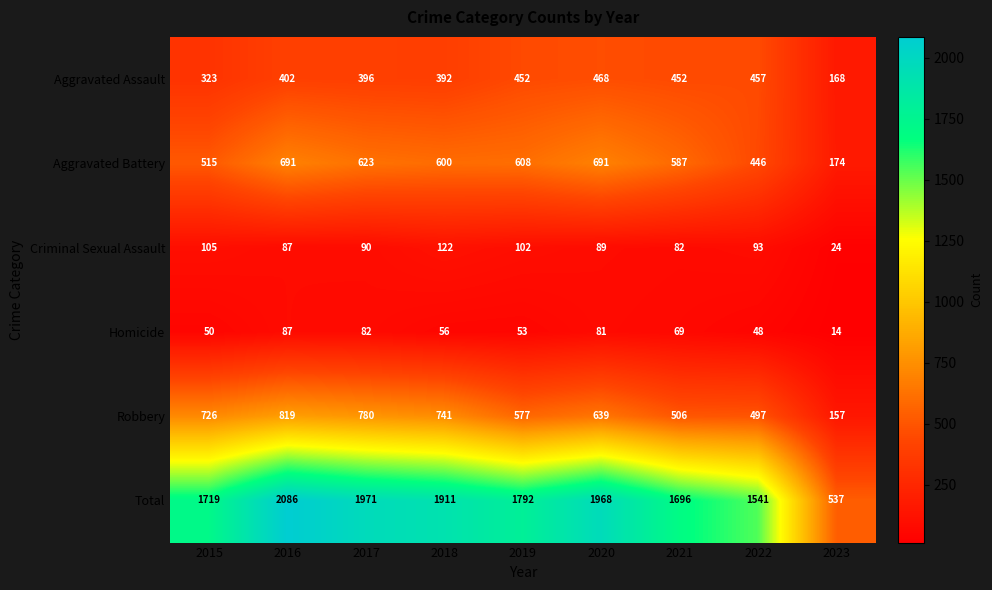

What value does the Aggravated Battery series have at 2015?

515